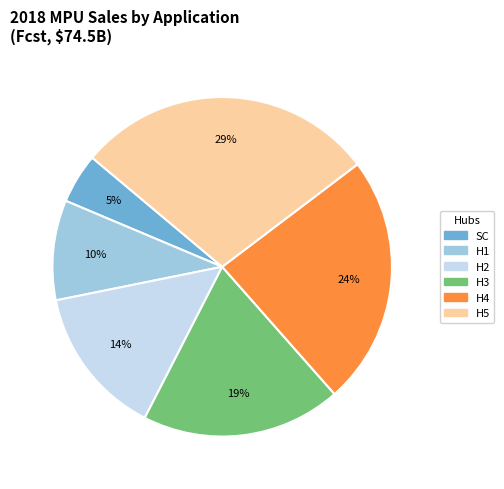

True or false: H3 accounts for 10% of the total.

False